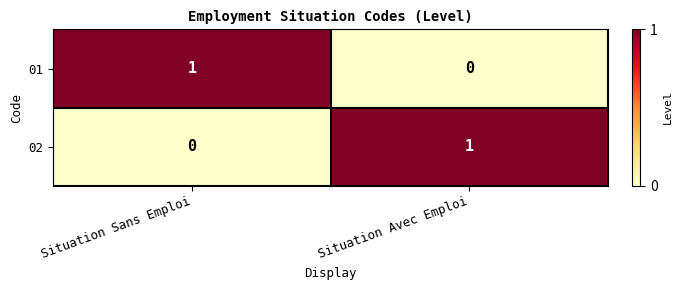

Is it true that 01 equals 0 at Situation Sans Emploi?

False